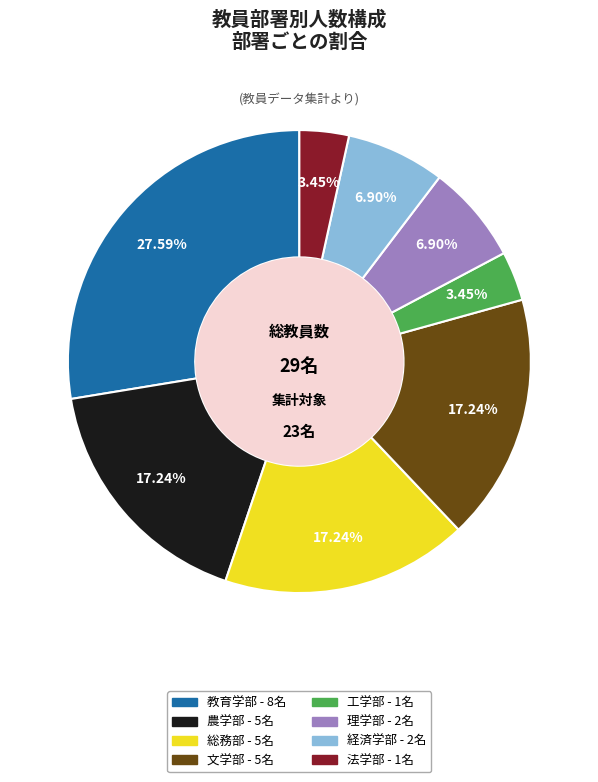

The 法学部 slice represents 11% of the pie. True or false?

False